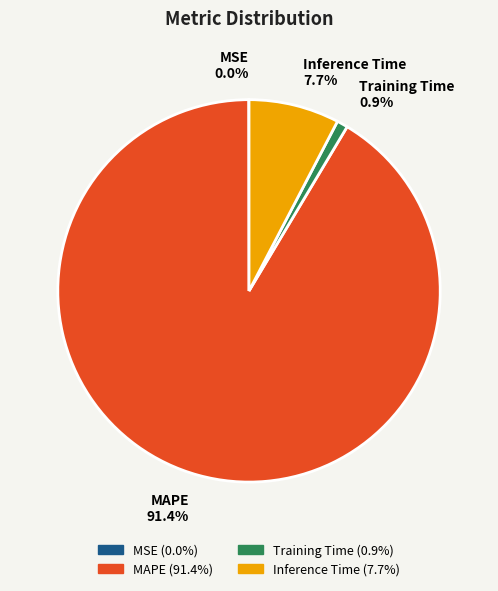

Between Inference Time 7.7% and MAPE 91.4%, which is larger?

MAPE 91.4%